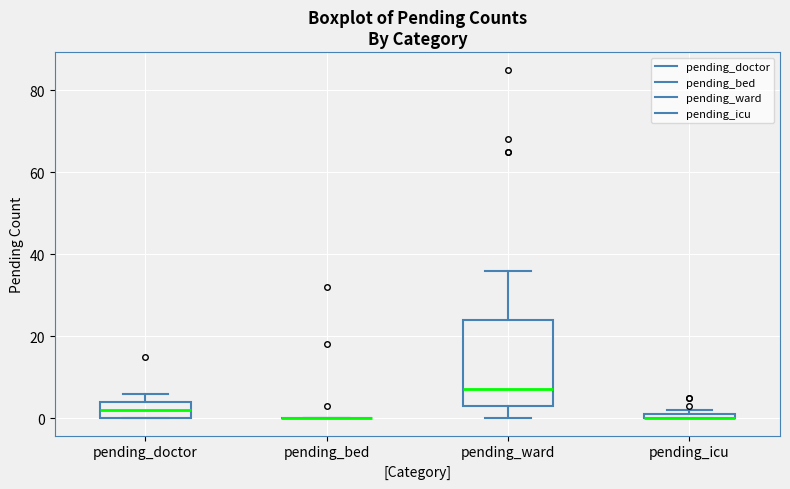

Where does the median line of the box for pending_ward sit on the y-axis? The values are not printed on the chart, so give them approximately, as read against the axis.

8